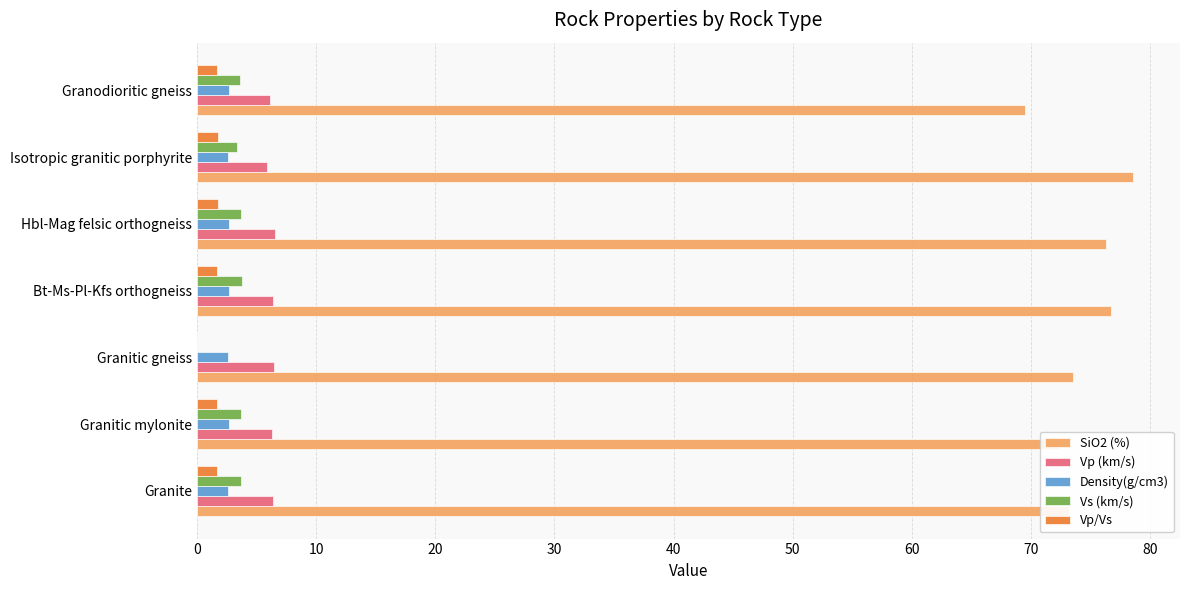

What is the highest value of the Density(g/cm3) series?

2.7